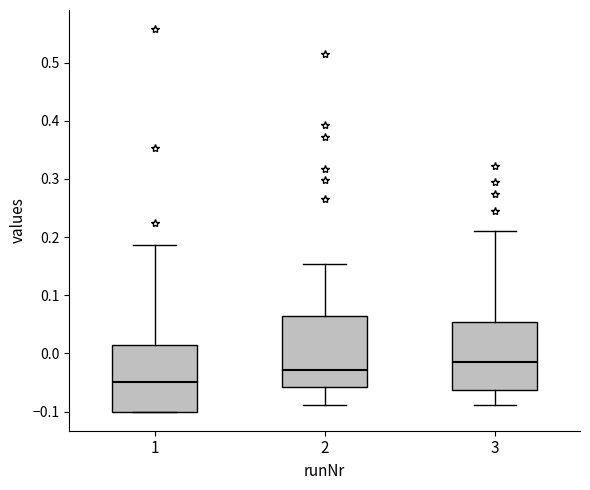

Reading left to right, transcribe this box plot: for each box, give where its median line is, the range the box spans, and where its two whiskers end, as read against the y-axis. The values are not printed on the chart, so give them approximately, as read against the axis.

1: median -0.05, box -0.10 to 0.02, whiskers -0.10 to 0.19
2: median -0.03, box -0.06 to 0.06, whiskers -0.09 to 0.15
3: median -0.02, box -0.06 to 0.05, whiskers -0.09 to 0.21